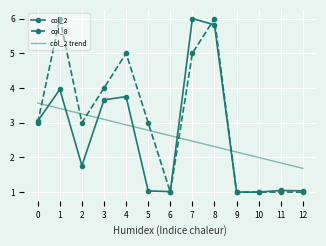

Which series ends up on top after the final intersection of col_2 and col_2 trend?

col_2 trend